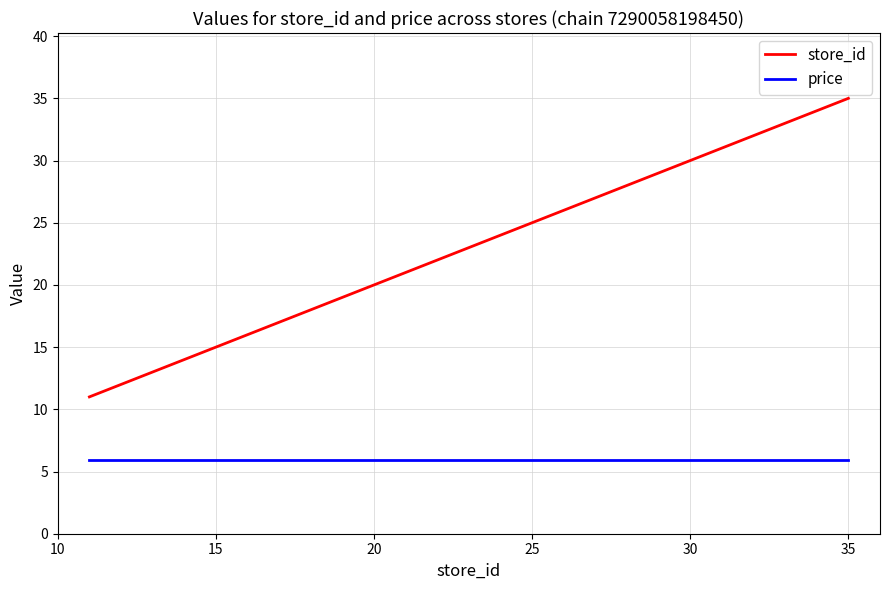

What is the smallest value displayed?

5.9